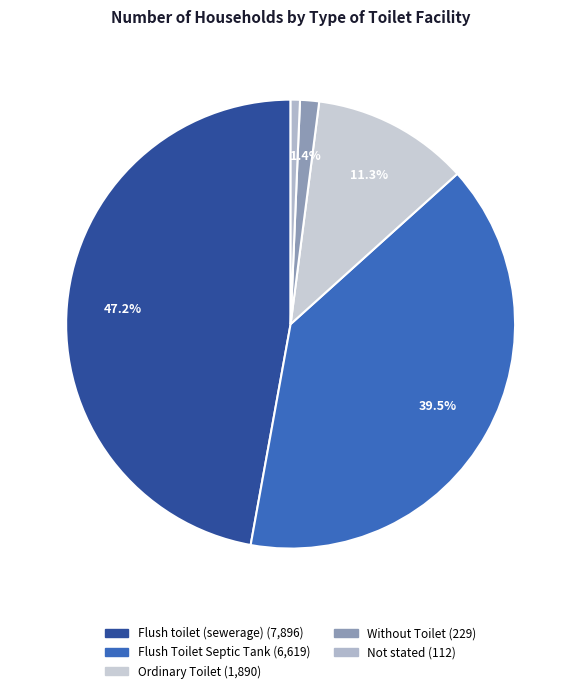

How many segments does this pie chart have?

5